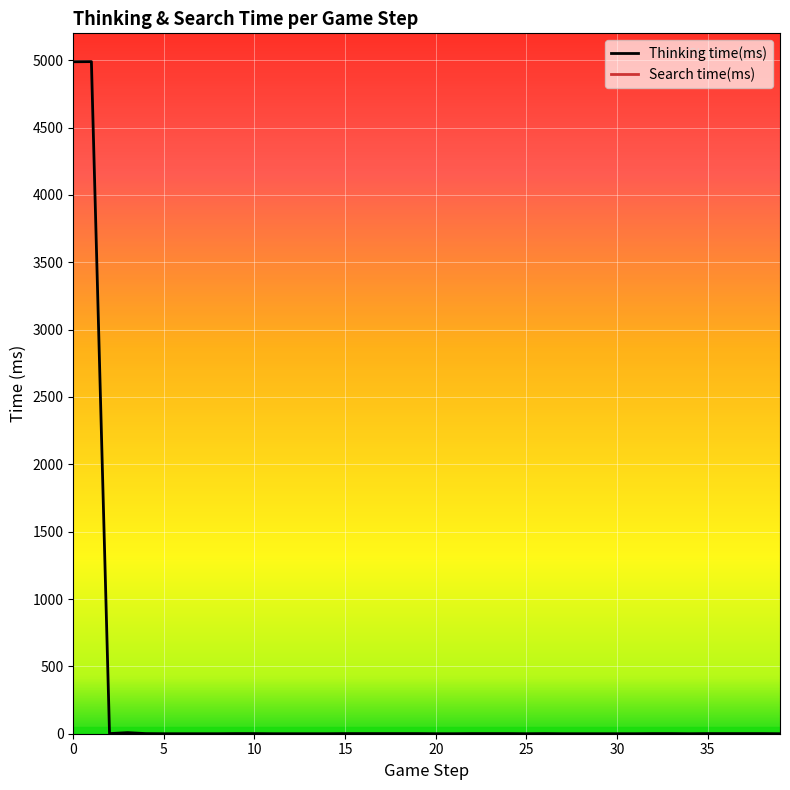

True or false: Thinking time(ms) has a value of 0.0 at 20.

True